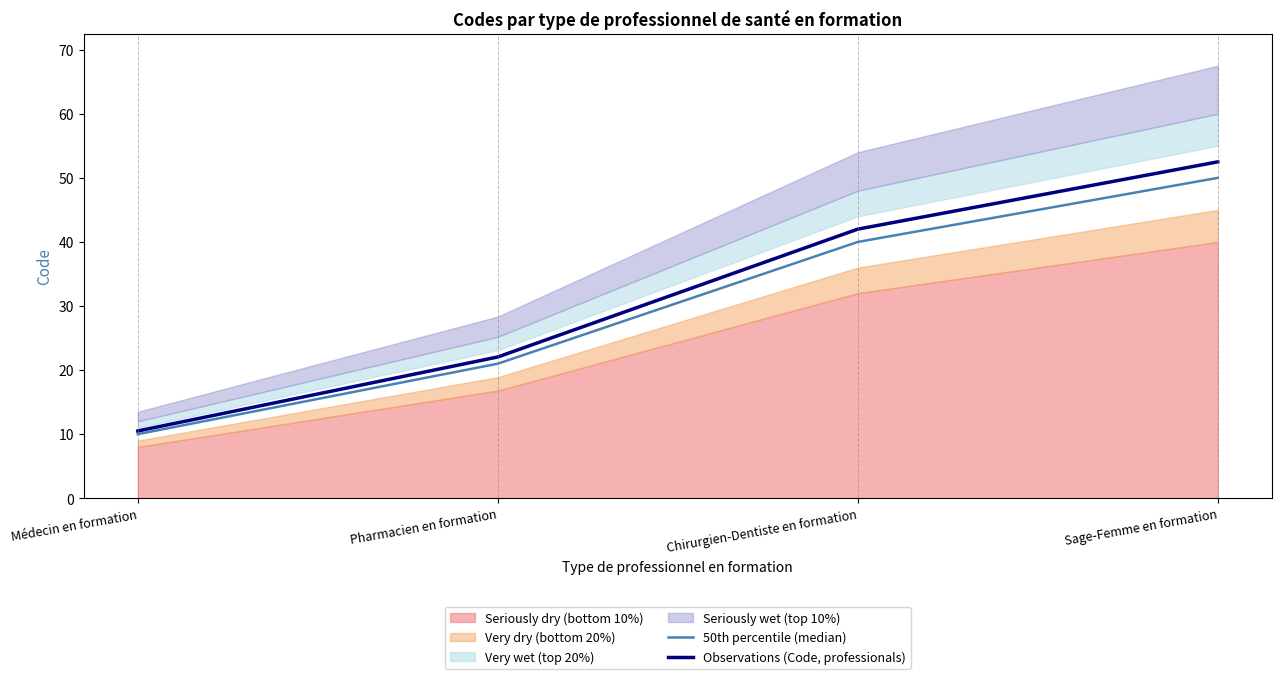

What is the total value across all series at Sage-Femme en formation?

102.5